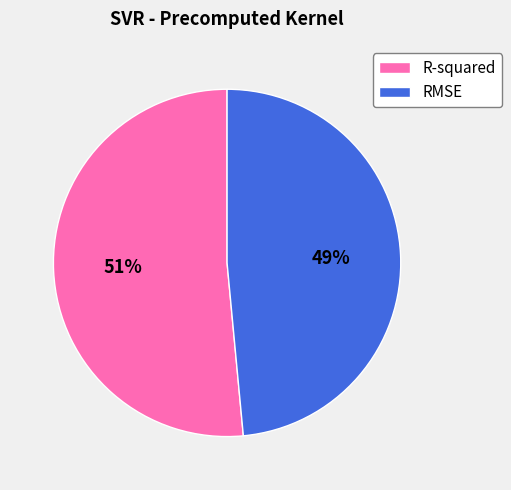

To the nearest percent, what portion does R-squared represent?

51%